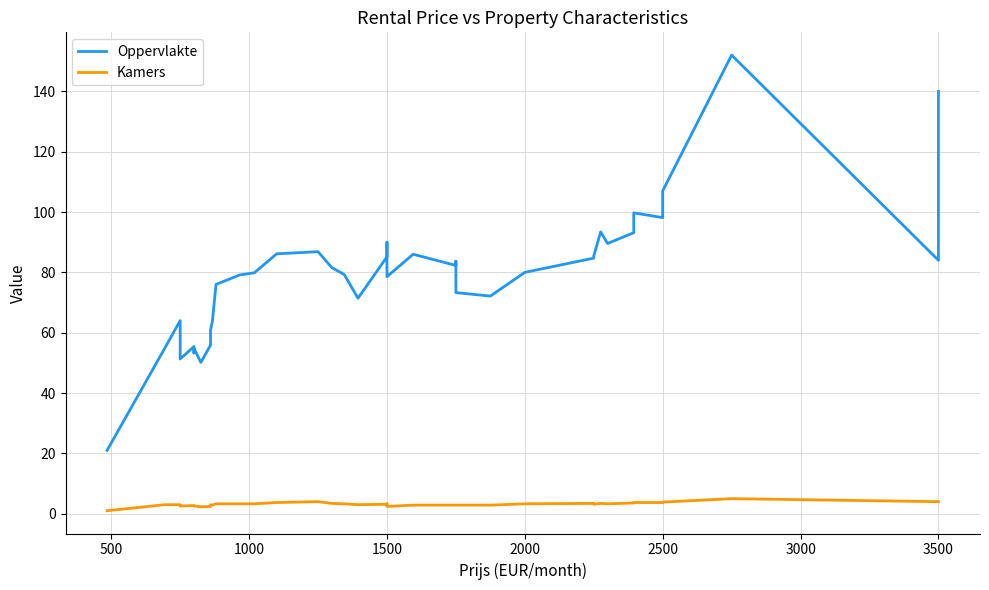

True or false: Oppervlakte and Kamers intersect in this chart.

False